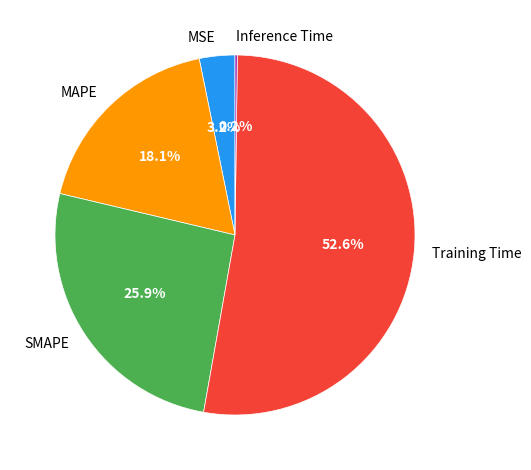

How much of the chart is everything except SMAPE?

74.1%